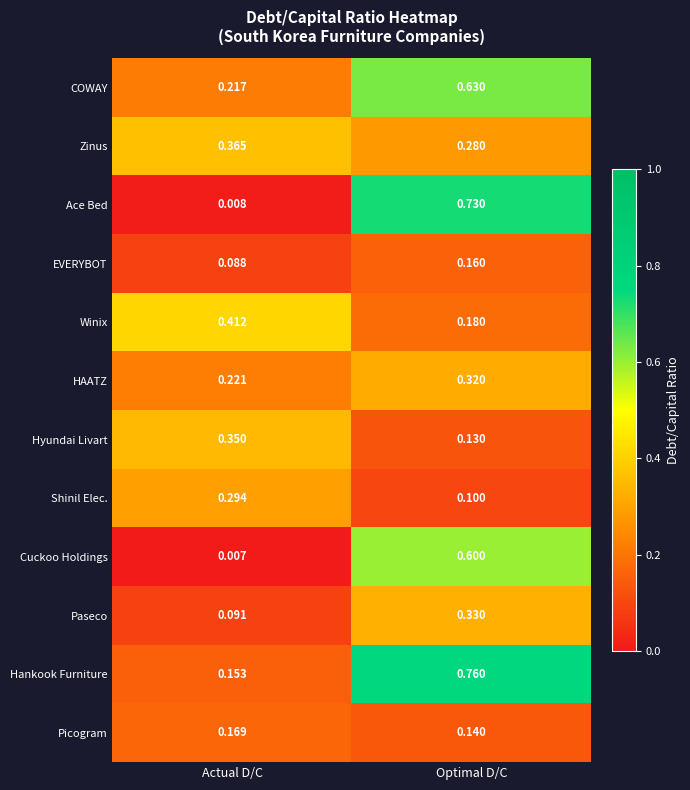

List the series in order of their peak value, lowest first.

EVERYBOT, Picogram, Shinil Elec., HAATZ, Paseco, Hyundai Livart, Zinus, Winix, Cuckoo Holdings, COWAY, Ace Bed, Hankook Furniture